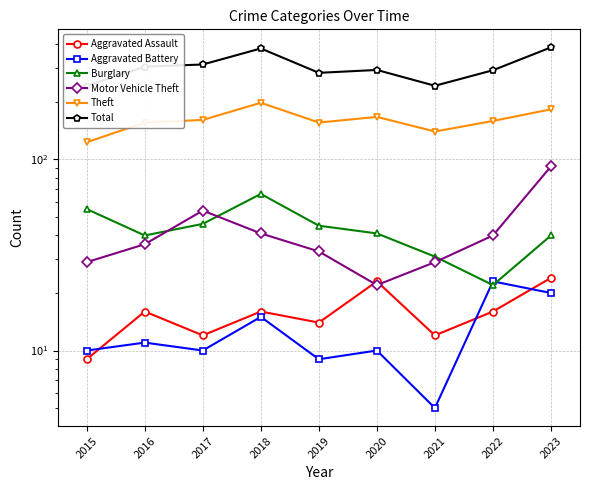

At how many categories does at least one series exceed 378?

2